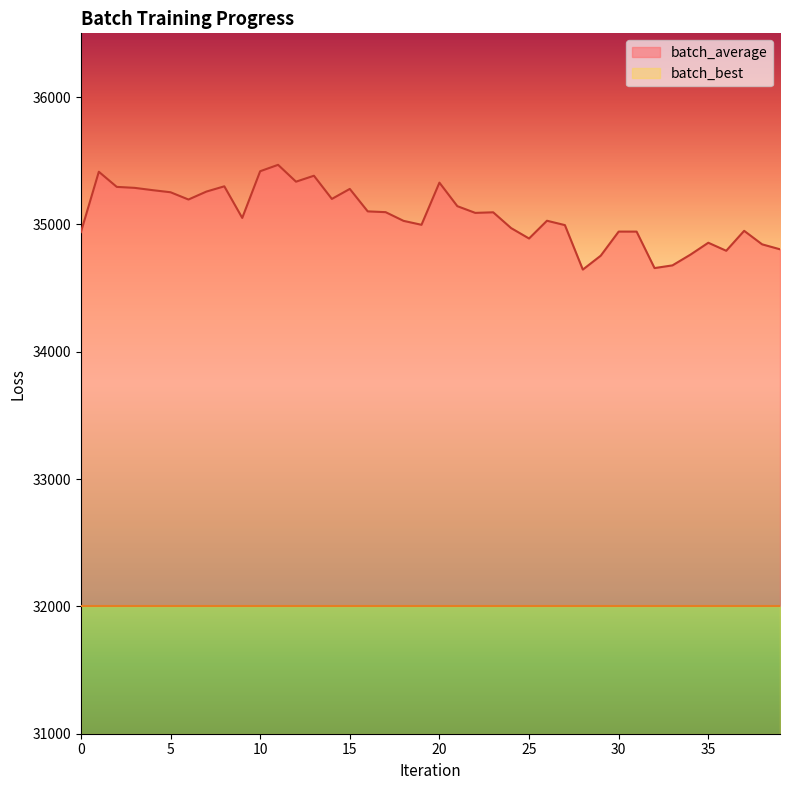

What is the value of the 34th point from the left?

34677.8